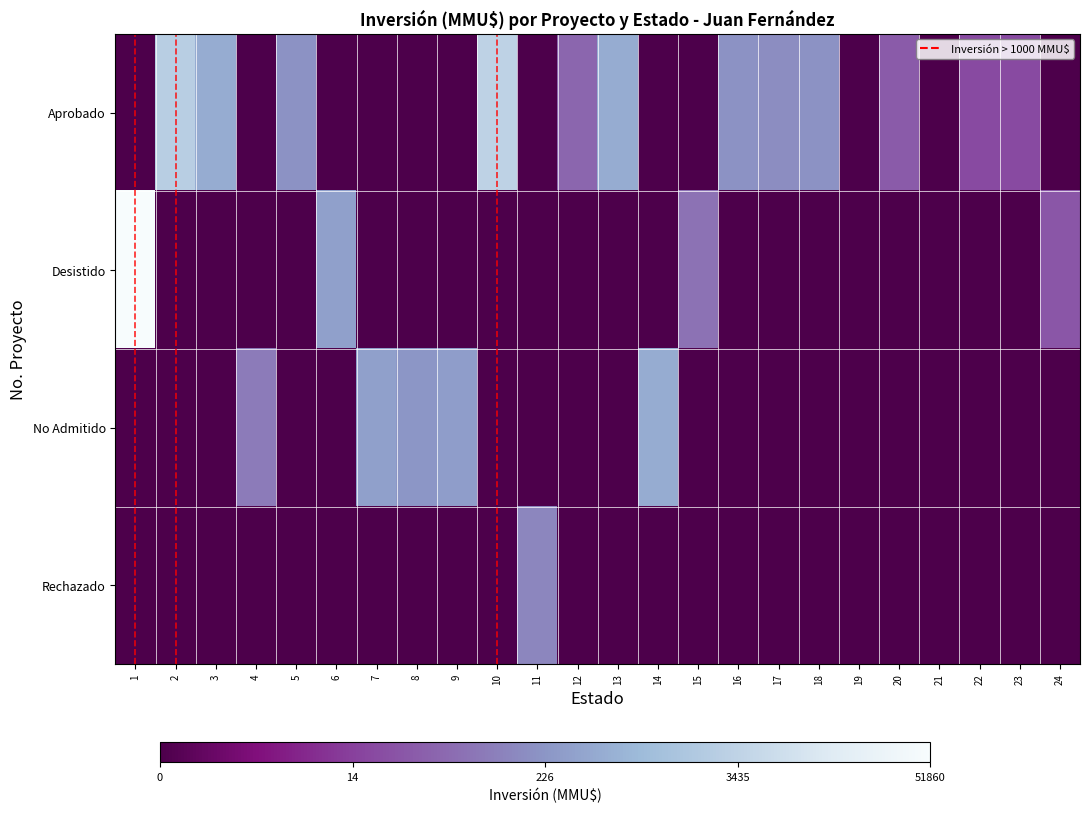

At how many categories does at least one series exceed 7?

3